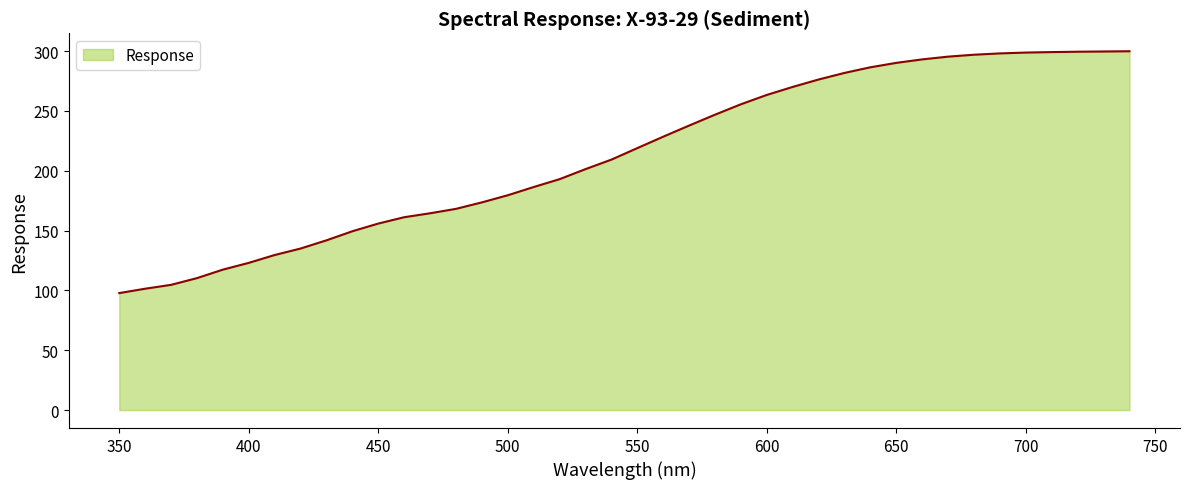

What is the difference between the maximum and minimum values?

202.1